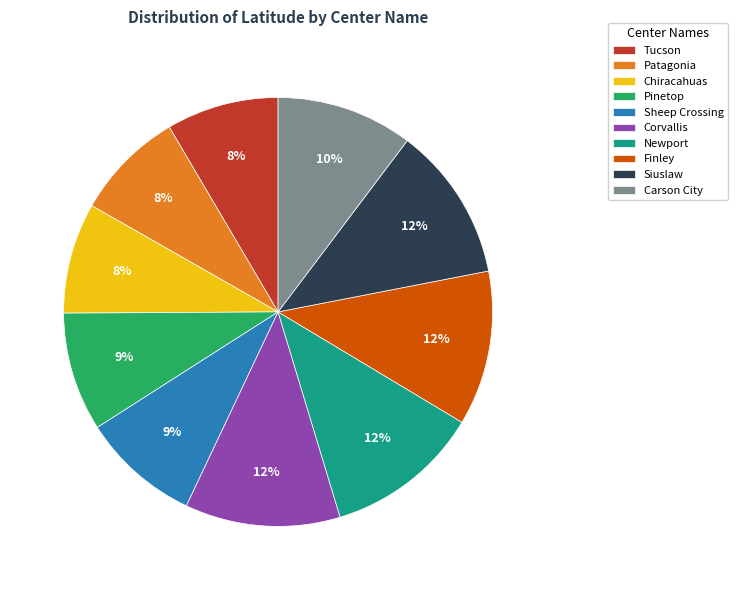

To the nearest percent, what portion does Chiracahuas represent?

8%